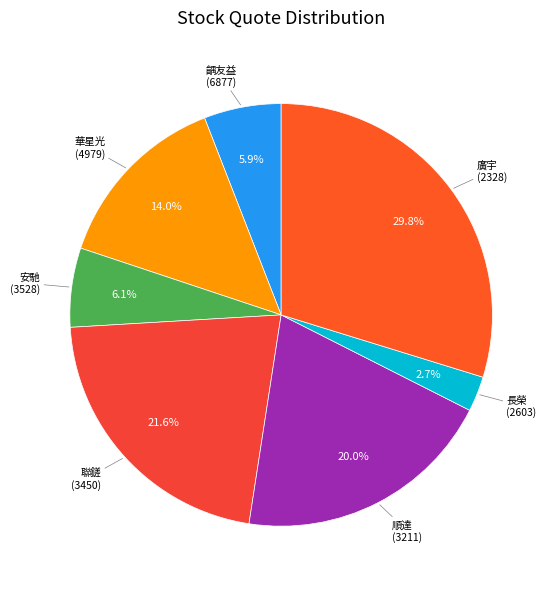

Count the number of slices in the pie.

7